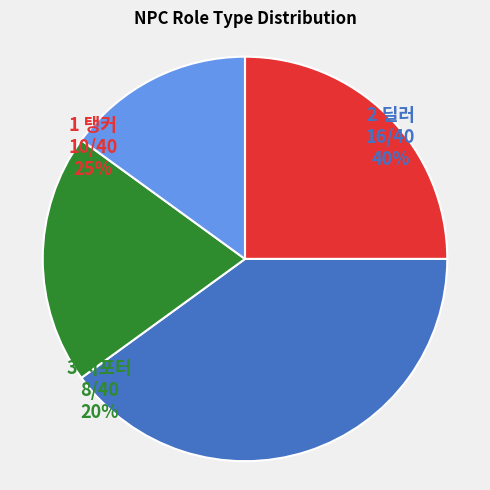

To the nearest percent, what is the difference between the 1 탱커 and 3 서포터 slice percentages?

5%